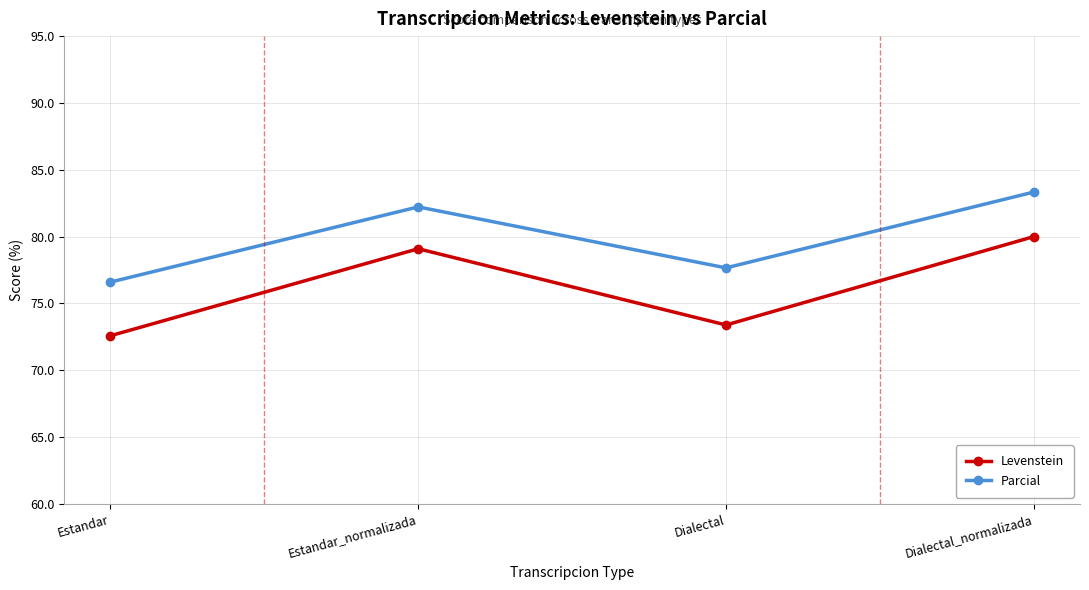

True or false: Parcial has a value of 82.2 at Estandar_normalizada.

True